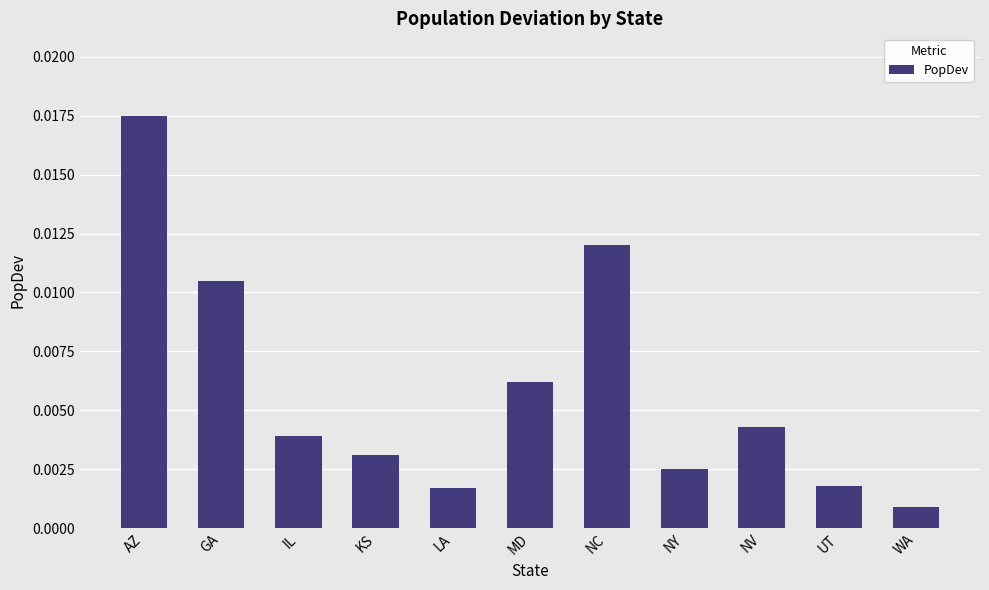

Which category has the highest value across all series?

AZ